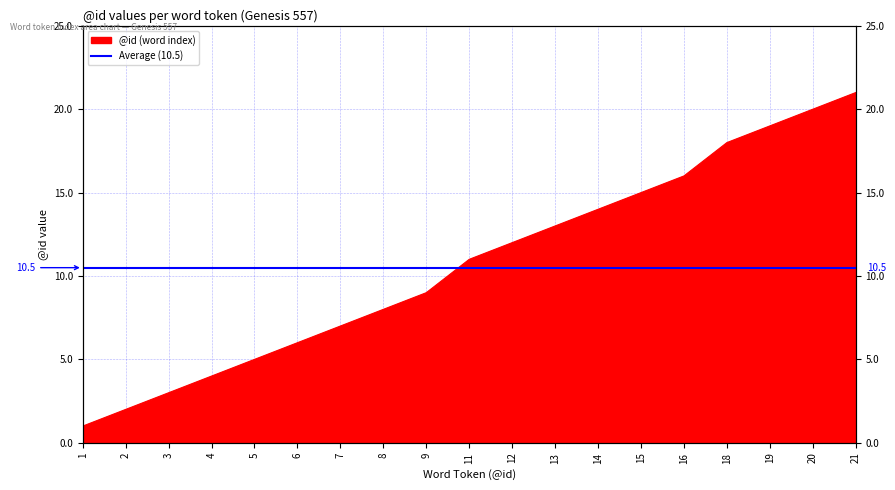

What is the average value?

11